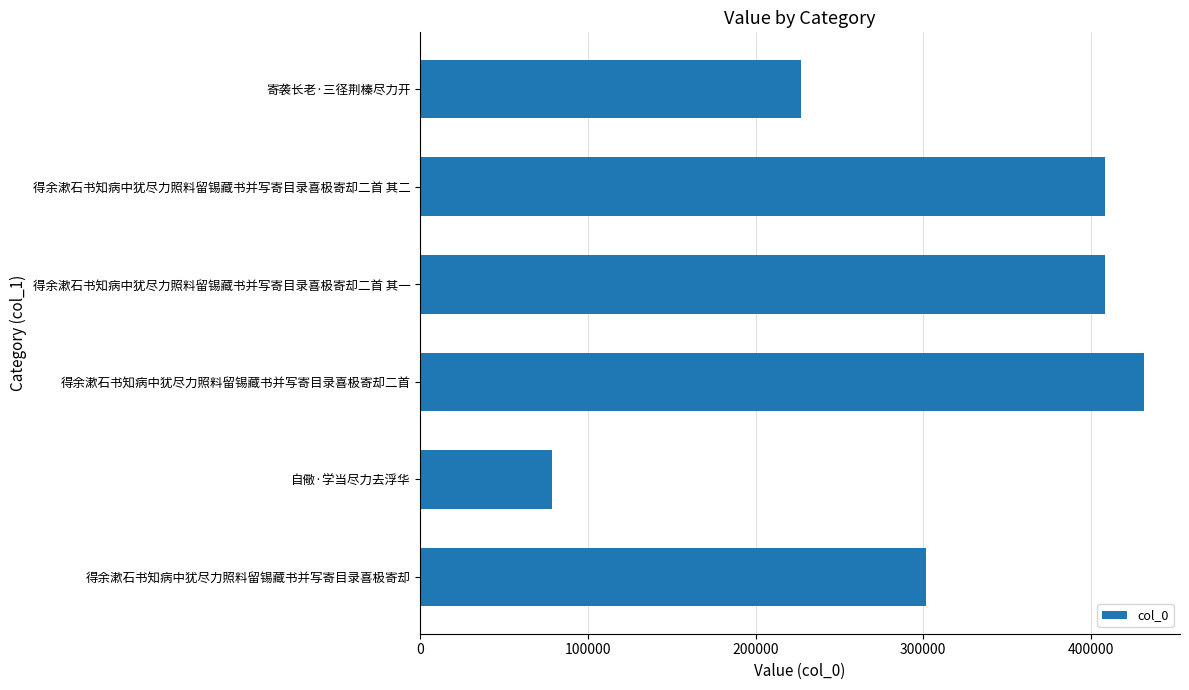

Which label corresponds to the smallest value in the chart?

自儆·学当尽力去浮华